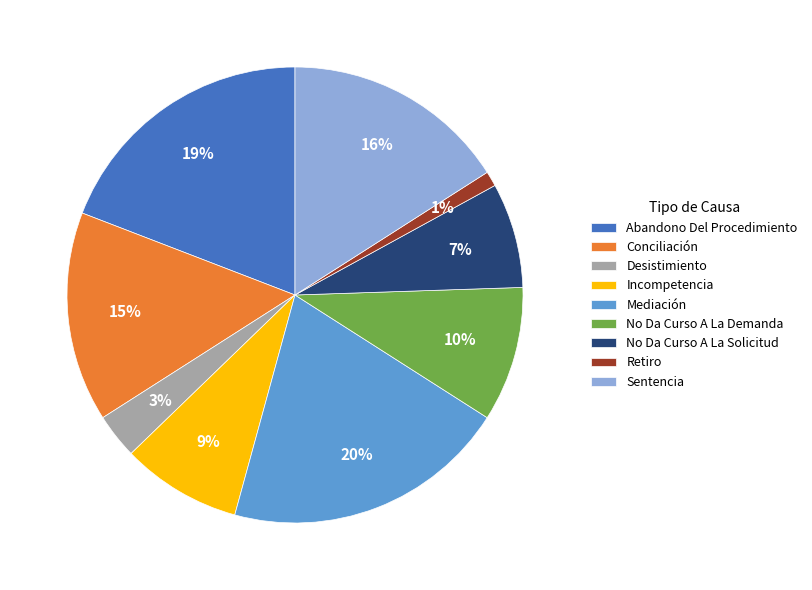

To the nearest percent, what is the combined percentage of Desistimiento and Conciliación?

18%